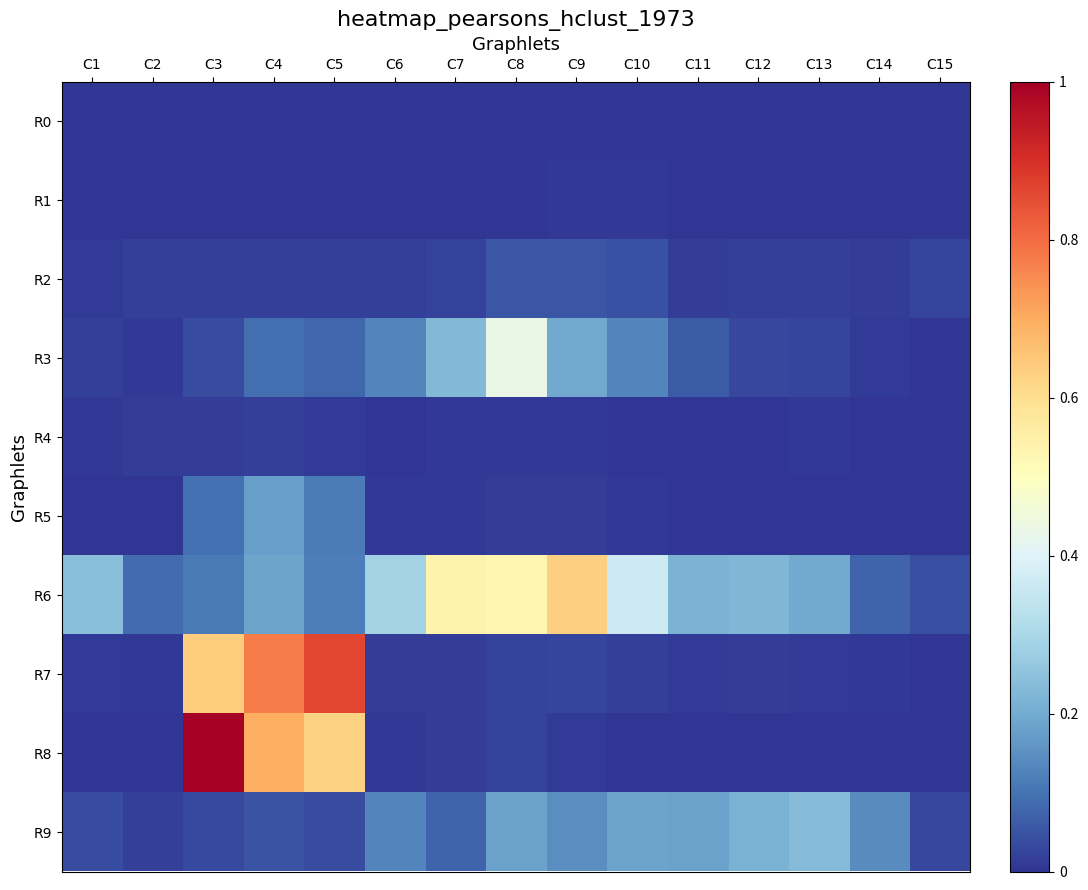

Which has a higher value, C9 or C12?

C9